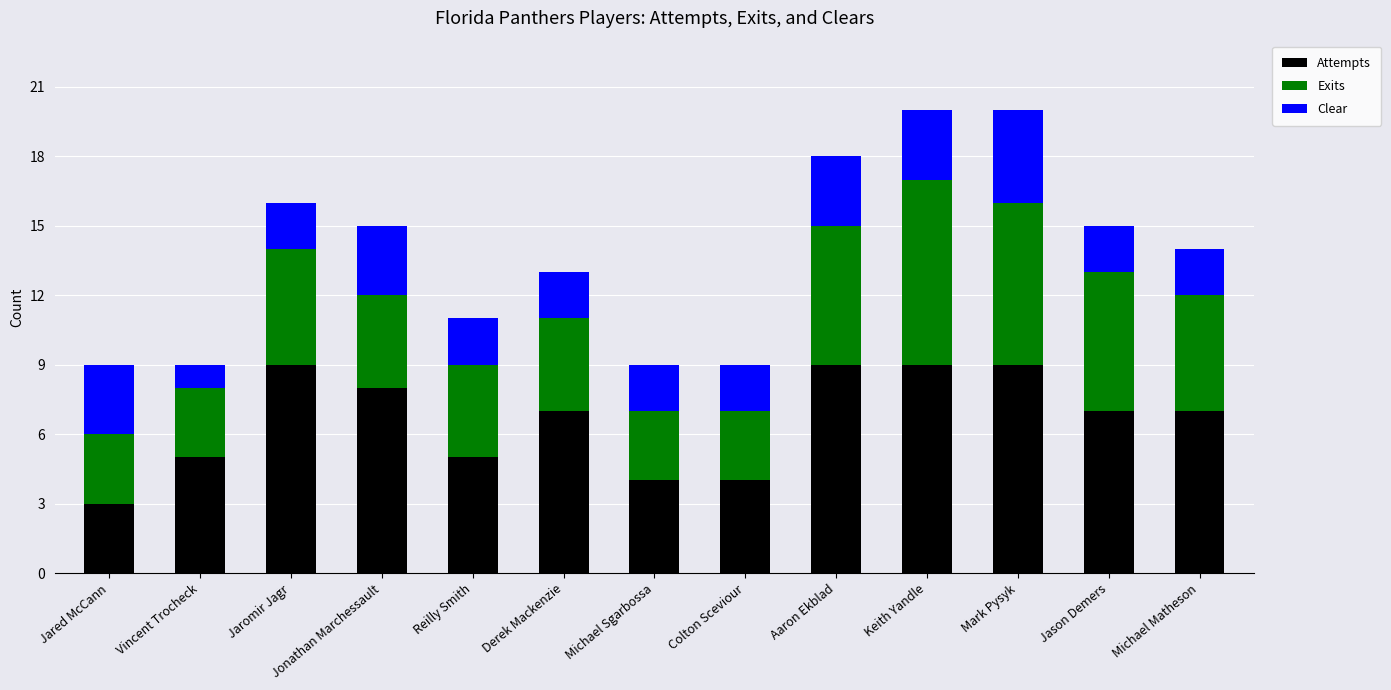

The Attempts series shows 4 at Michael Sgarbossa. True or false?

True